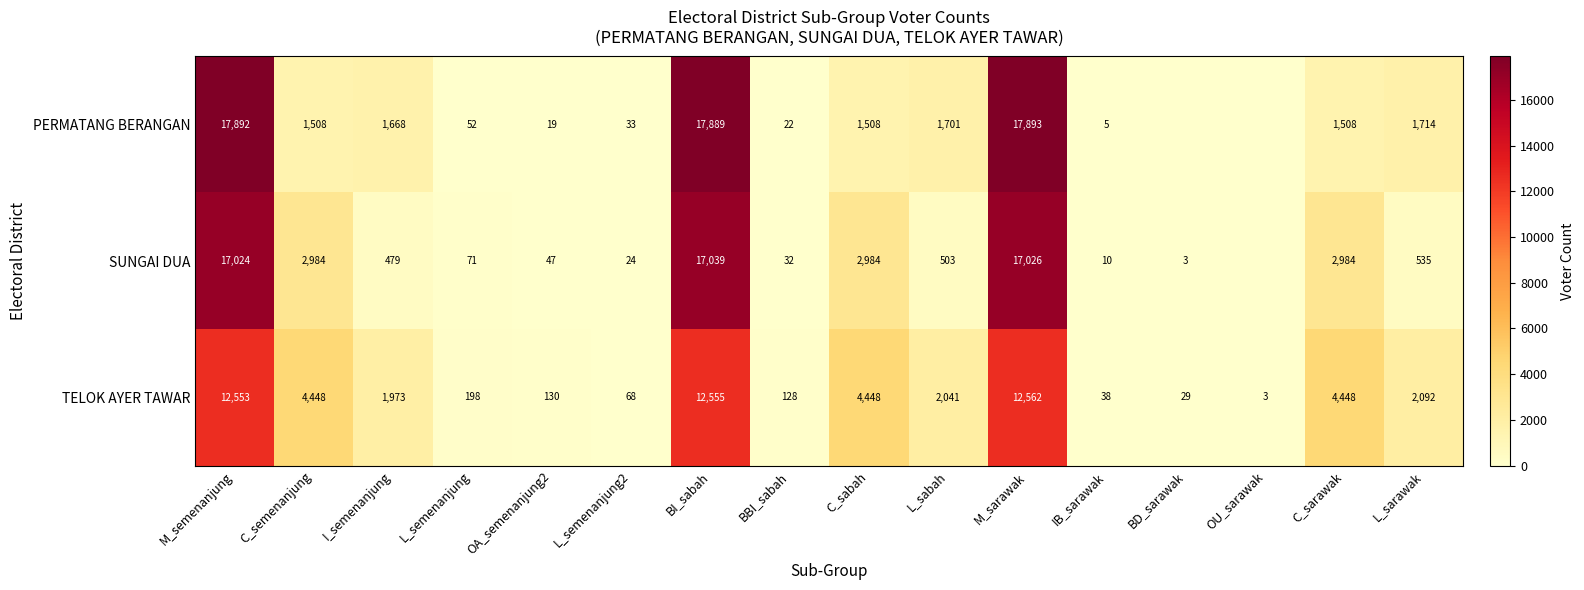

True or false: PERMATANG BERANGAN has a value of 45 at L_semenanjung2.

False